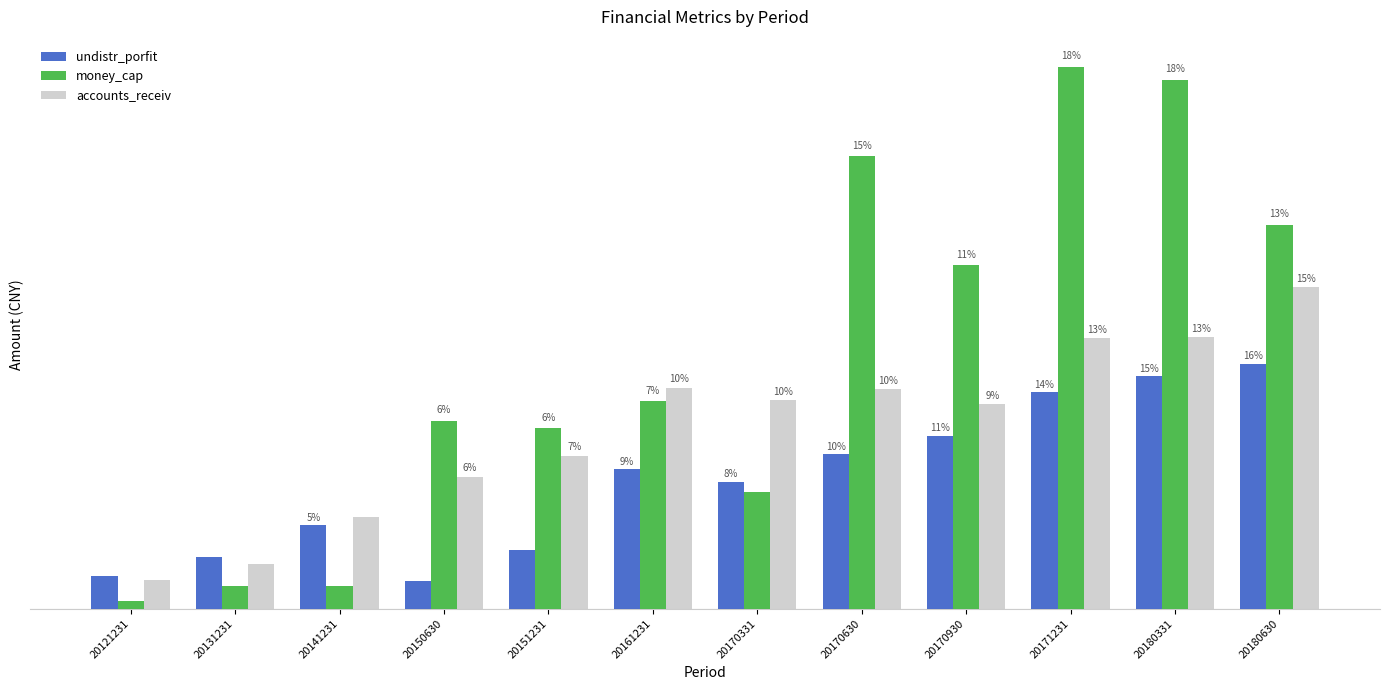

Does the chart contain stacked bars?

No